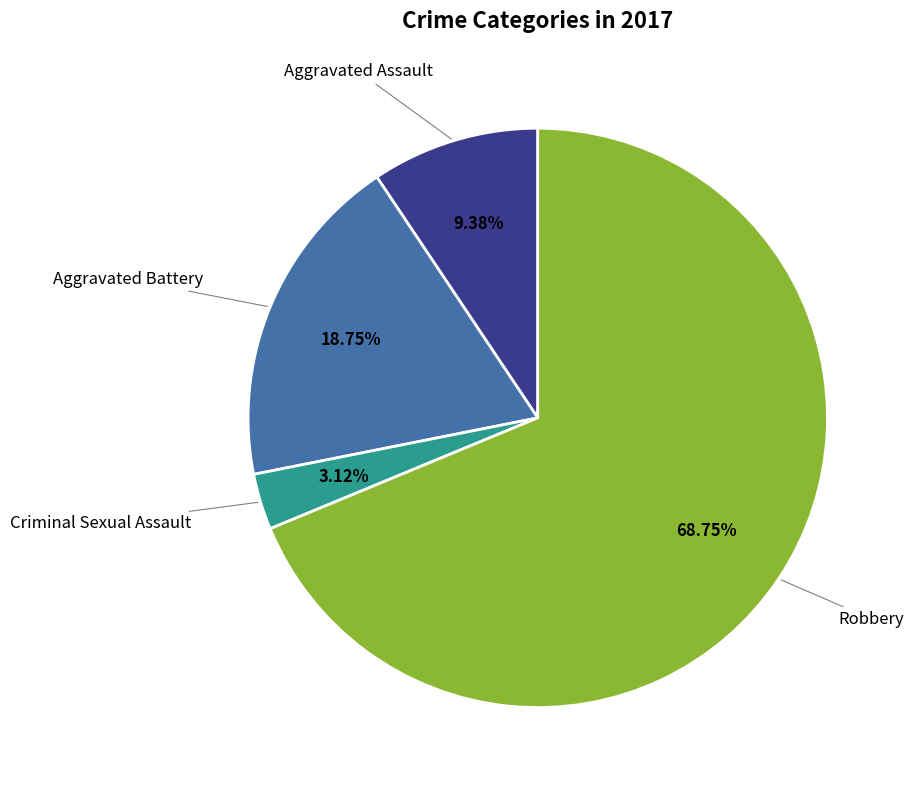

To the nearest percent, what is the difference between the largest and smallest slice percentages?

66%